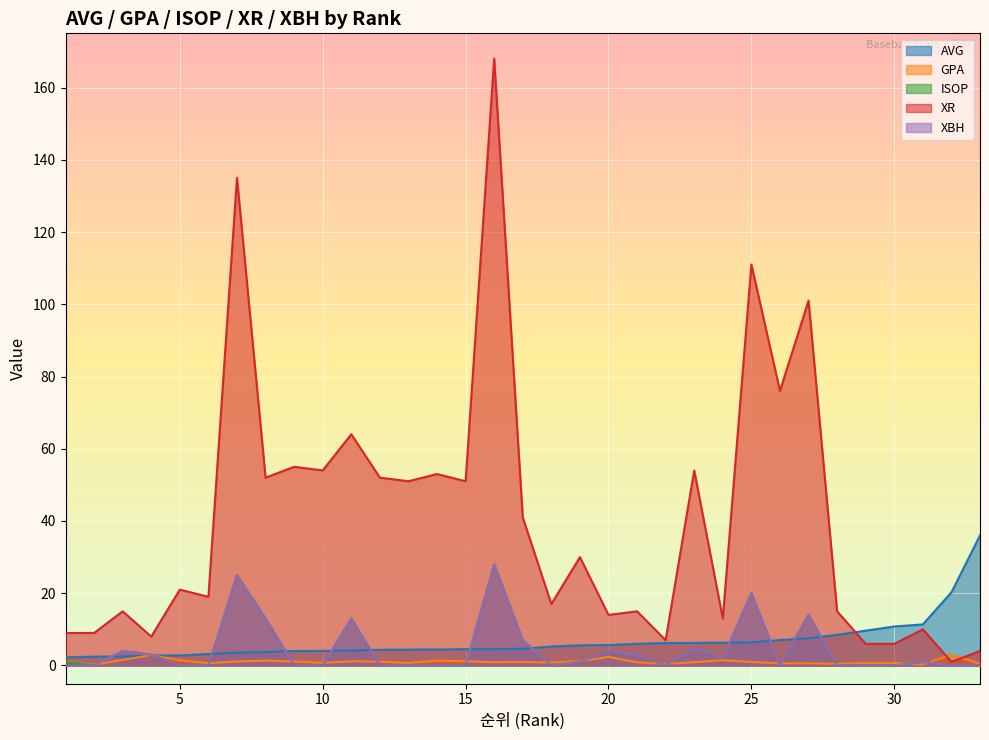

Reading left to right, what are all the values shown in this chart?

AVG: 2.2	2.5	2.5	2.8	2.8	3.2	3.5	3.7	4.0	4.0	4.1	4.3	4.4	4.4	4.5	4.5	4.6	5.3	5.6	5.7	6.0	6.2	6.2	6.3	6.4	7.0	7.5	8.5	9.6	10.8	11.4	20.2	36.0
GPA: 1.1	0.2	1.5	2.9	1.4	0.6	1.1	1.3	1.1	0.7	1.2	1.0	0.7	1.3	1.2	0.9	1.0	0.8	1.2	2.4	0.9	0.4	0.9	1.5	1.0	0.6	0.6	0.5	0.7	0.7	0.3	3.0	0.5
ISOP: 1.0	0.0	4.0	3.0	0.0	0.0	25.0	13.0	0.0	0.0	13.0	0.0	0.0	0.0	0.0	28.0	7.0	0.0	1.0	4.0	3.0	0.0	5.0	2.0	20.0	0.0	14.0	0.0	0.0	0.0	1.0	0.0	0.0
XR: 9.0	9.0	15.0	8.0	21.0	19.0	135.0	52.0	55.0	54.0	64.0	52.0	51.0	53.0	51.0	168.0	41.0	17.0	30.0	14.0	15.0	7.0	54.0	13.0	111.0	76.0	101.0	15.0	6.0	6.0	10.0	1.0	4.0
XBH: 0.0	0.0	4.0	3.0	0.0	0.0	25.0	13.0	0.0	0.0	13.0	0.0	0.0	0.0	0.0	28.0	7.0	0.0	1.0	4.0	3.0	0.0	5.0	2.0	20.0	0.0	14.0	0.0	0.0	0.0	1.0	0.0	0.0